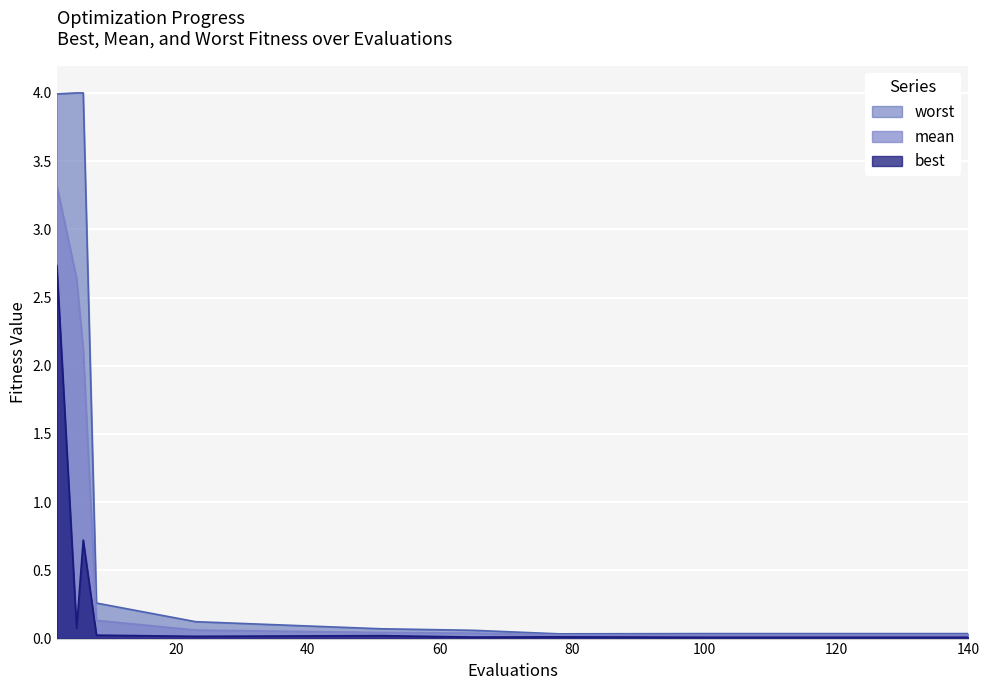

How many lines are shown in the chart?

3